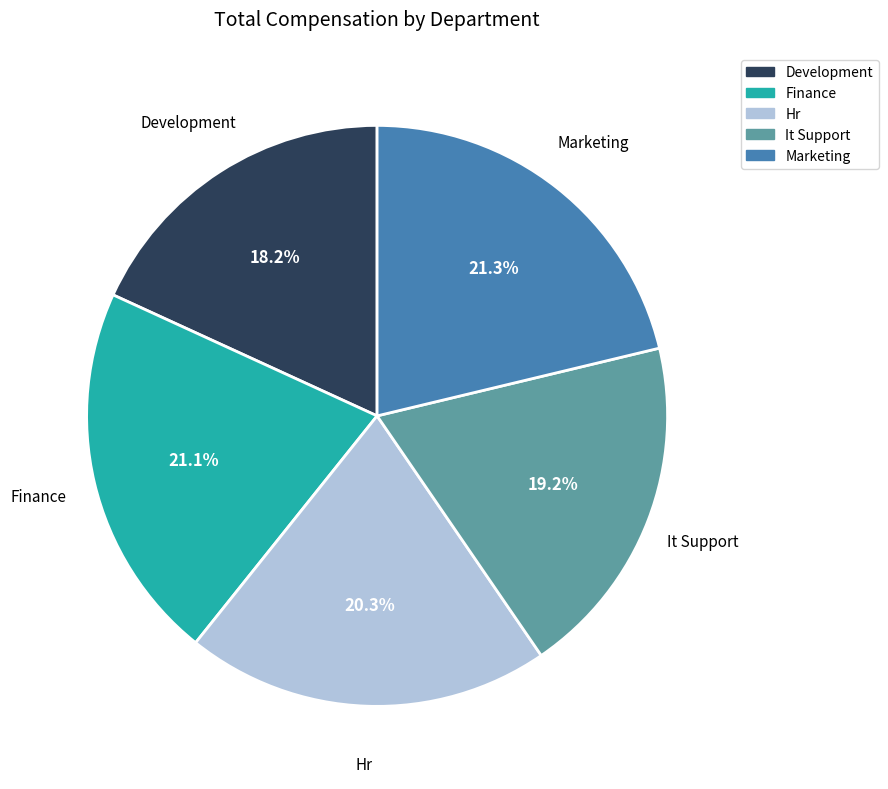

Between Hr and It Support, which is larger?

Hr